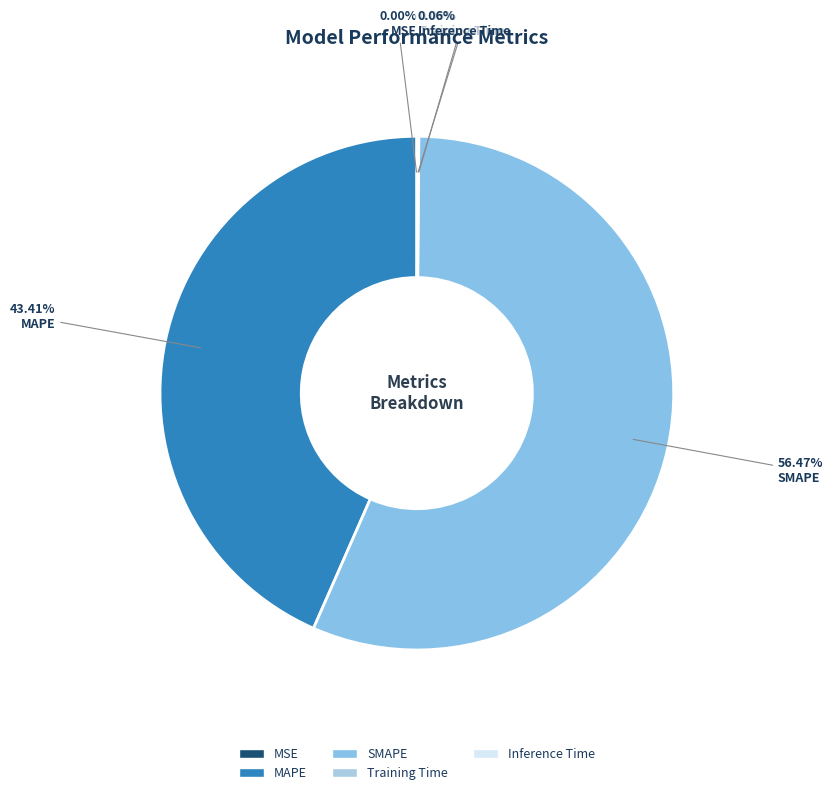

True or false: MAPE accounts for 43% of the total.

True